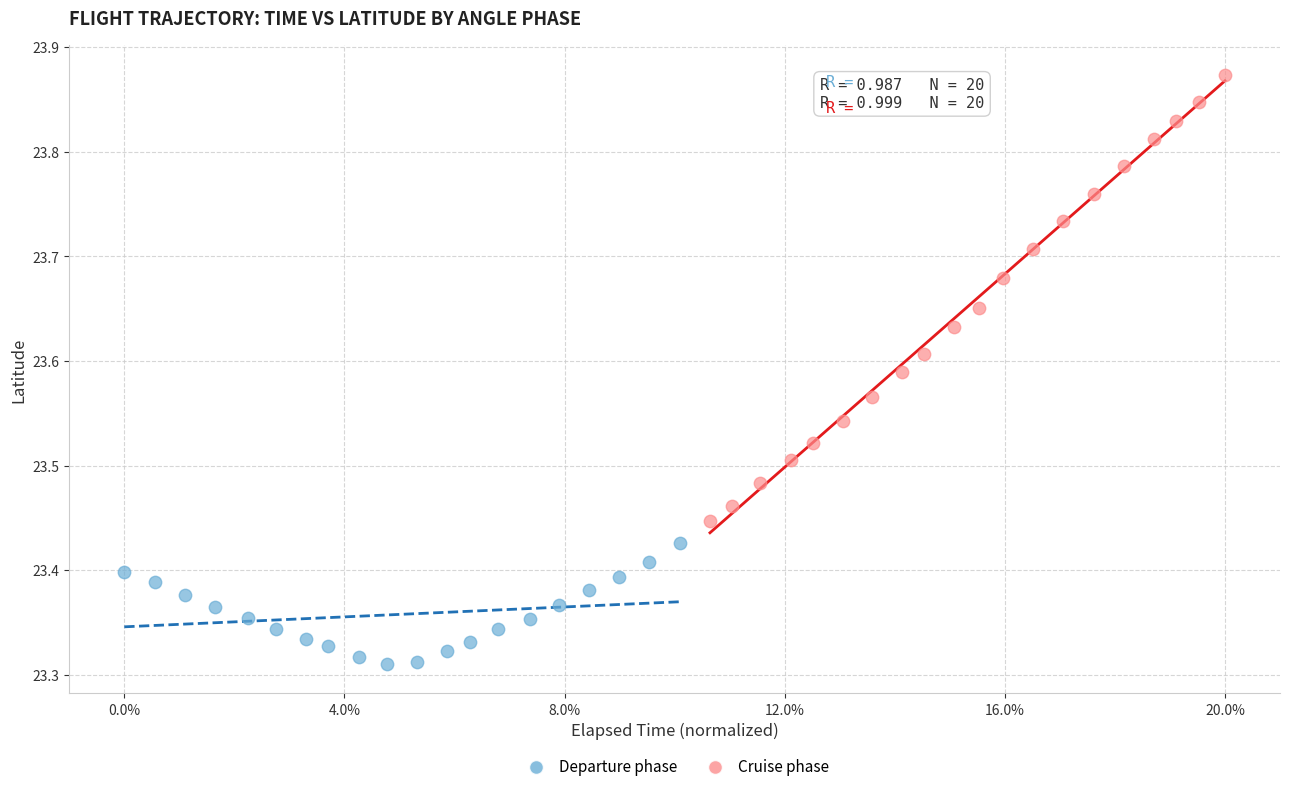

Which series contains the highest Y value?

Cruise phase